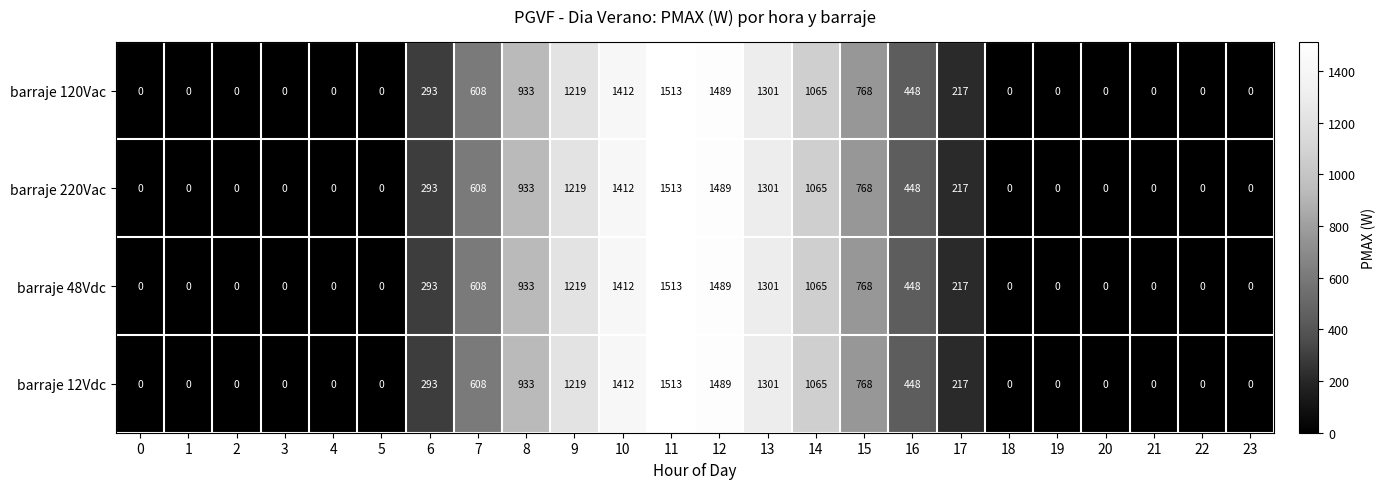

Which label corresponds to the largest value in the chart?

11